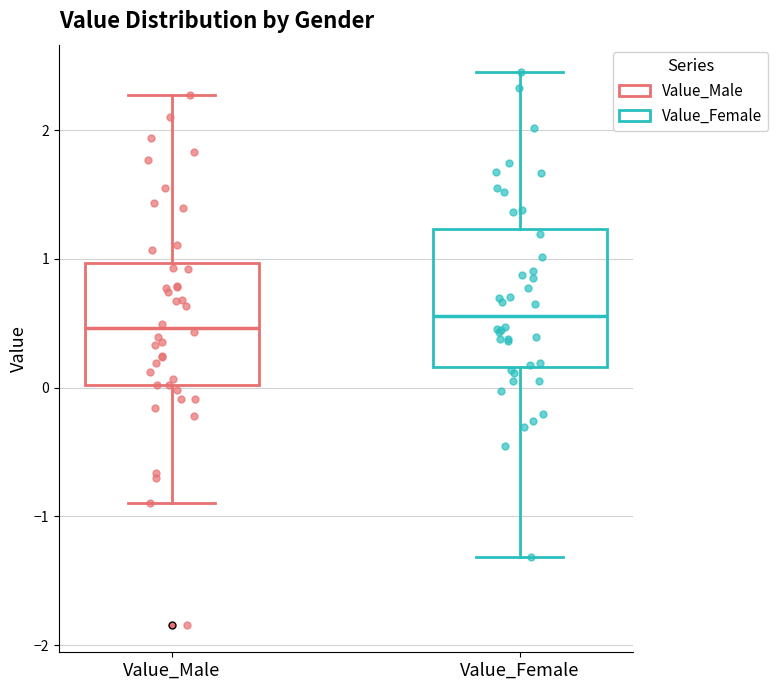

Reading left to right, transcribe this box plot: for each box, give where its median line is, the range the box spans, and where its two whiskers end, as read against the y-axis. The values are not printed on the chart, so give them approximately, as read against the axis.

Value_Male: median 0.5, box 0.0 to 1.0, whiskers -0.9 to 2.3
Value_Female: median 0.6, box 0.2 to 1.2, whiskers -1.3 to 2.5